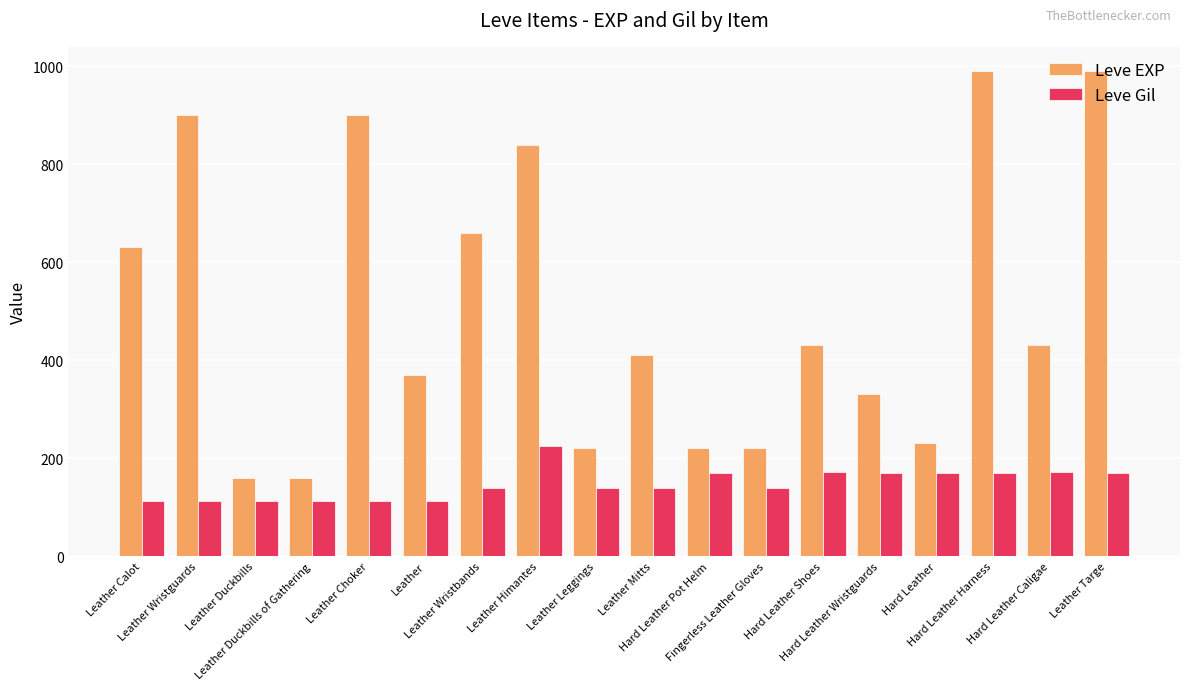

The value of Leve EXP at Fingerless Leather Gloves is 220. True or false?

True